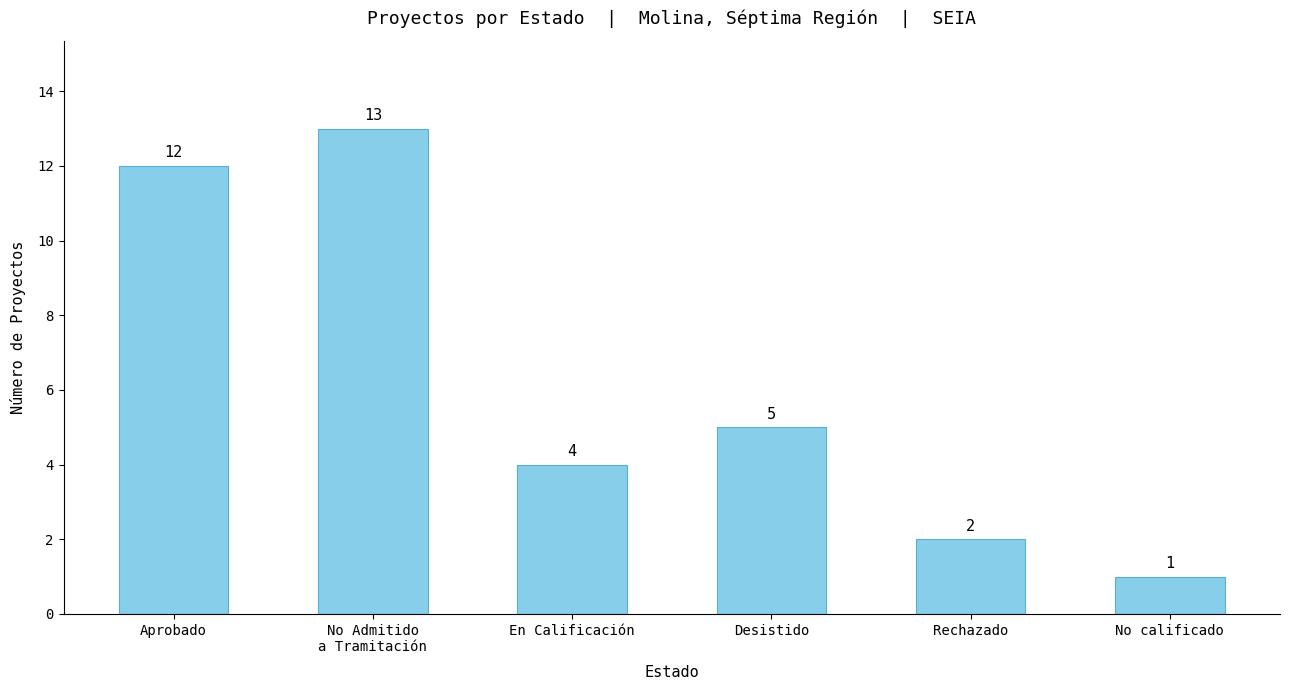

Reading left to right, what are all the values shown in this chart?

Aprobado=12	No Admitido
a Tramitación=13	En Calificación=4	Desistido=5	Rechazado=2	No calificado=1